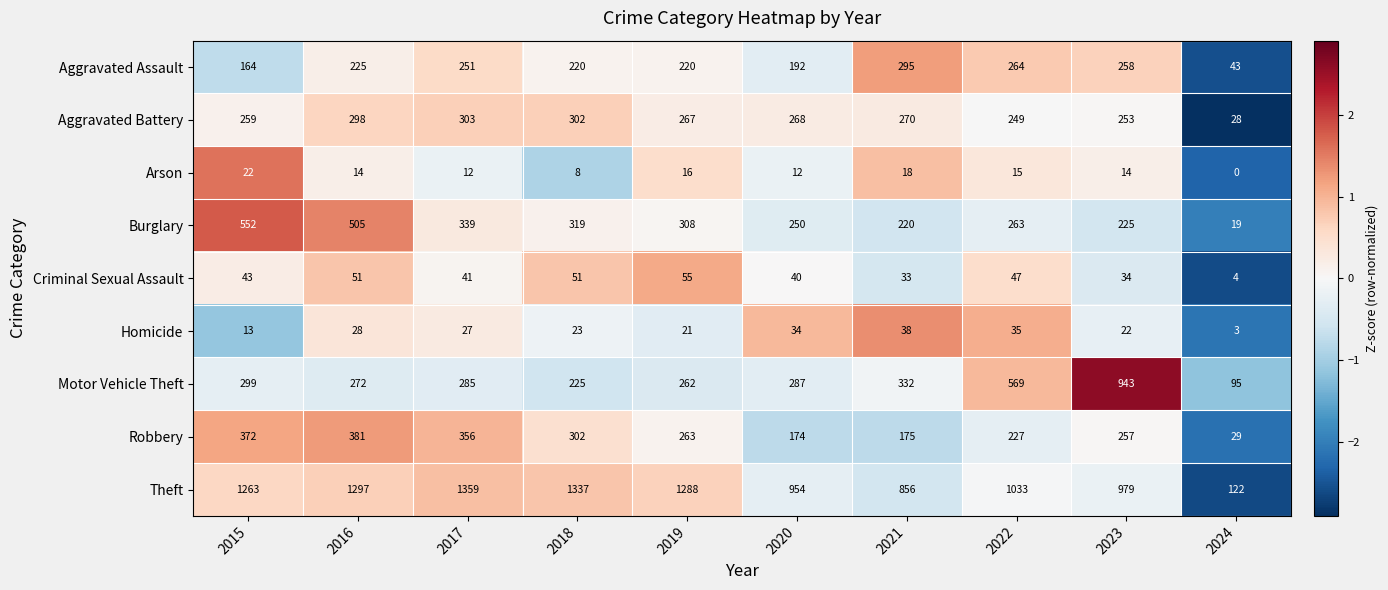

List the series in order of their peak value, lowest first.

Arson, Homicide, Criminal Sexual Assault, Aggravated Assault, Aggravated Battery, Robbery, Burglary, Motor Vehicle Theft, Theft